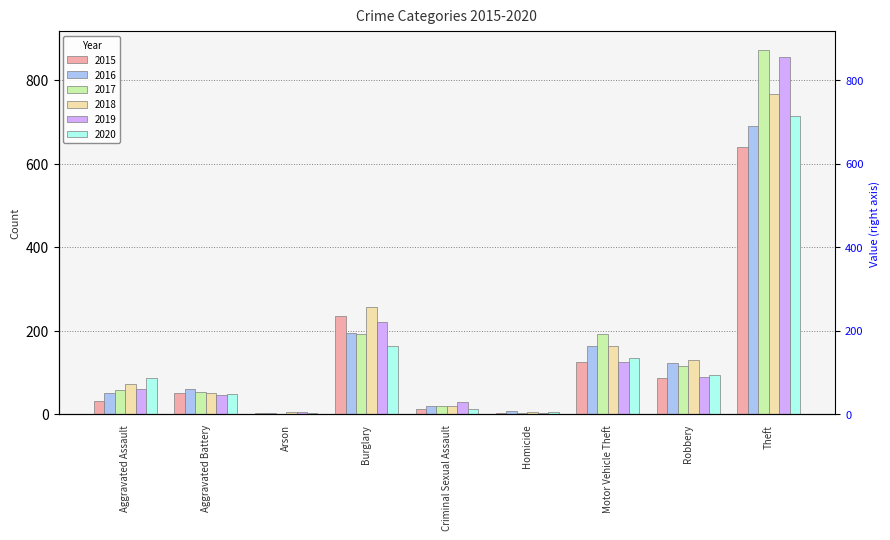

What is the greatest value displayed?

873